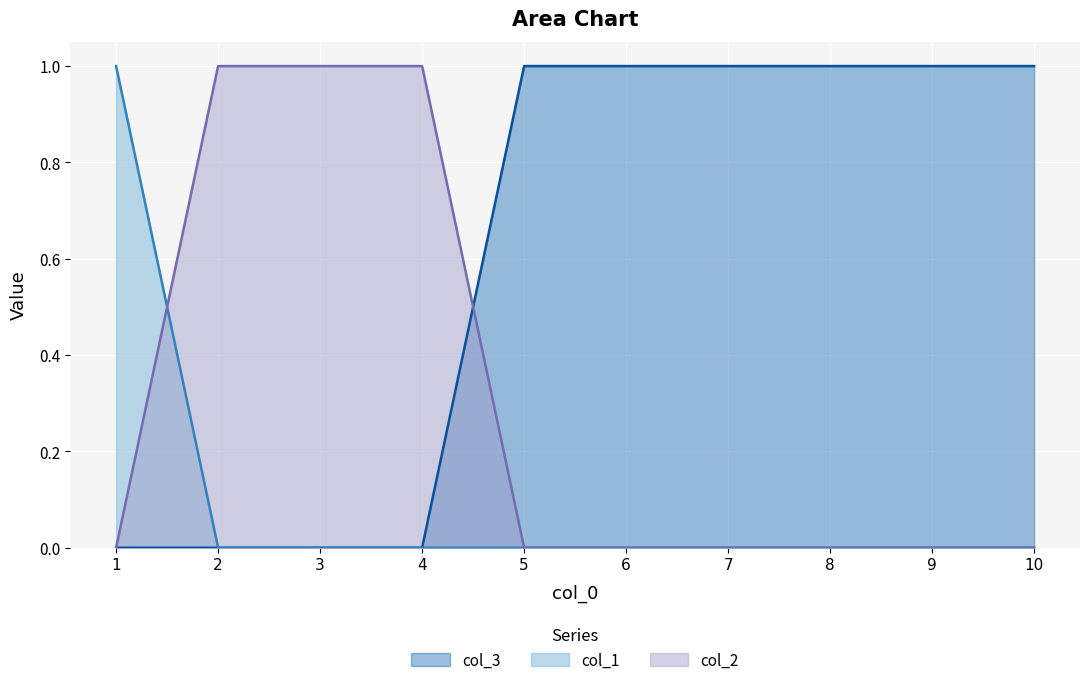

Between 5 and 7, which is larger?

5